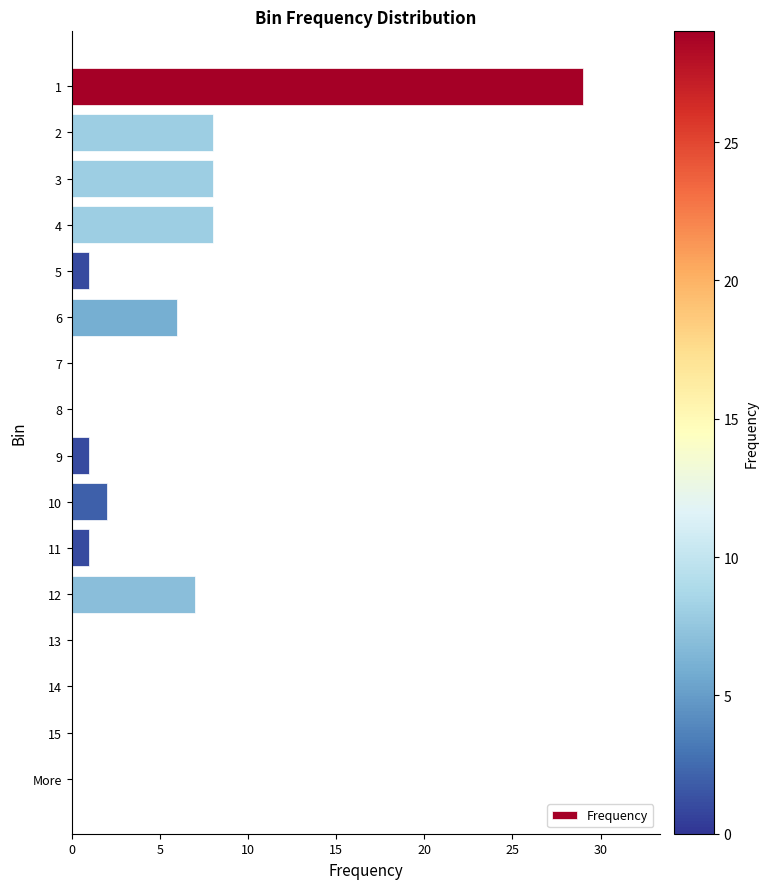

What is the sum of all values?

71